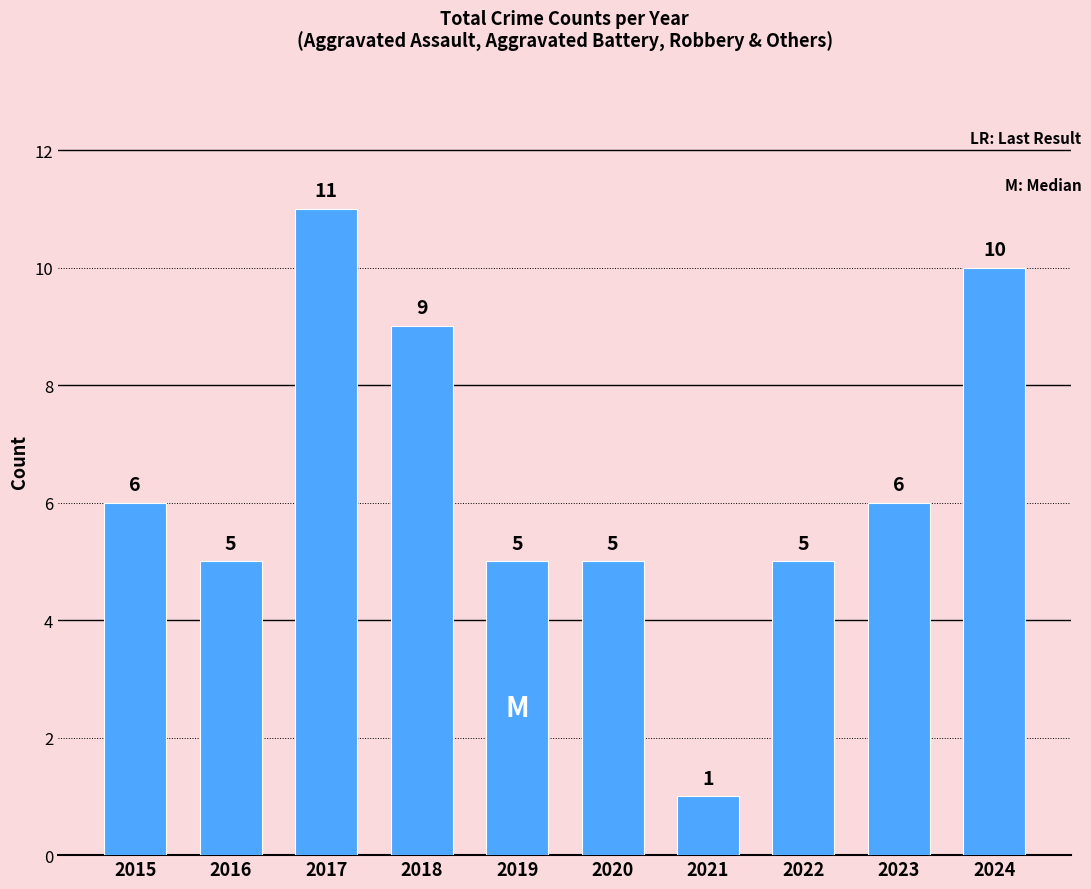

Is it true that the value at 2020 is 5?

True